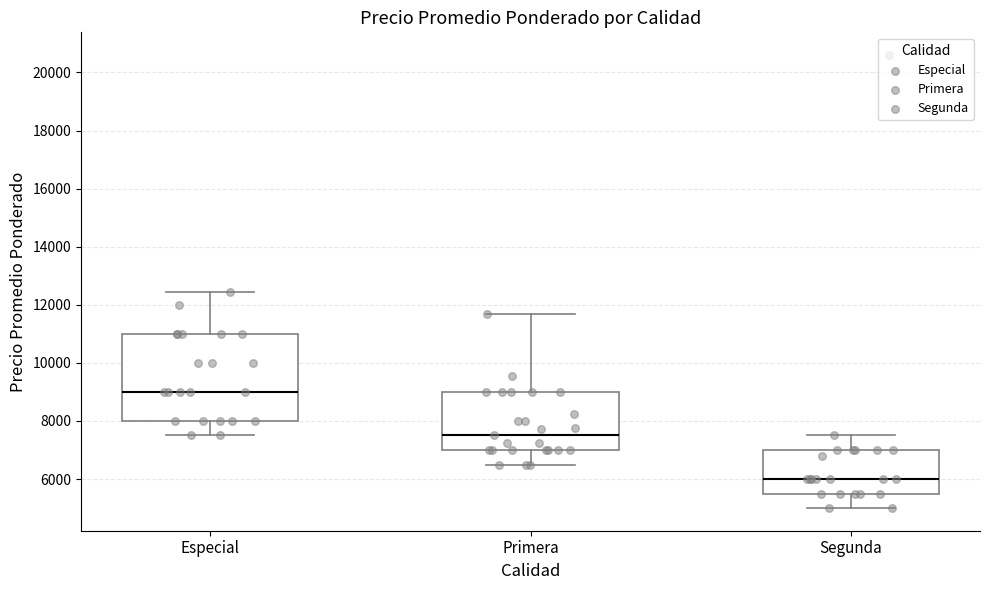

Comparing the boxes themselves (not the whiskers), which one is the tallest?

Especial